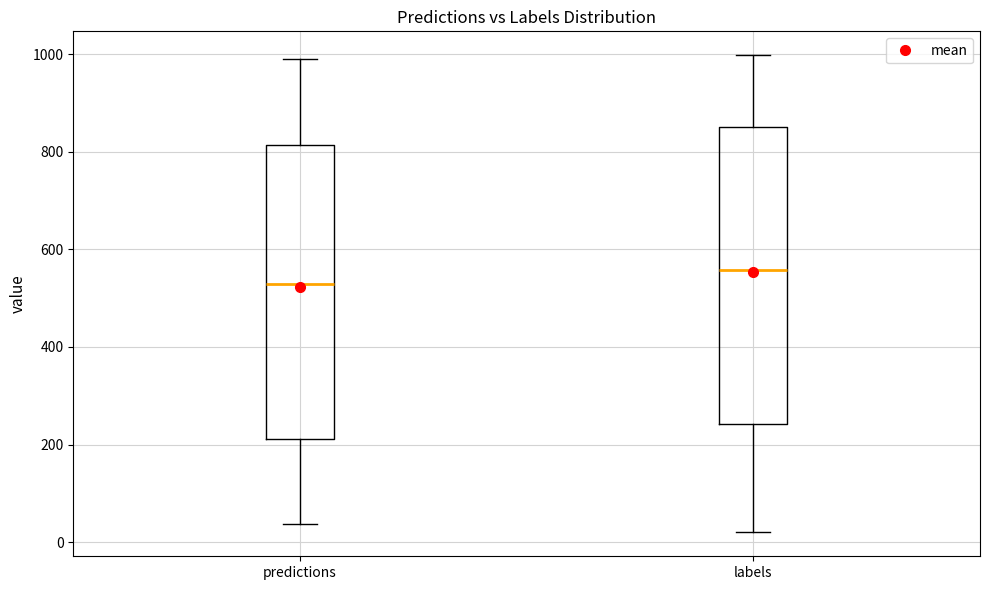

Where does the upper whisker of the box for predictions end on the y-axis? The values are not printed on the chart, so give them approximately, as read against the axis.

1000